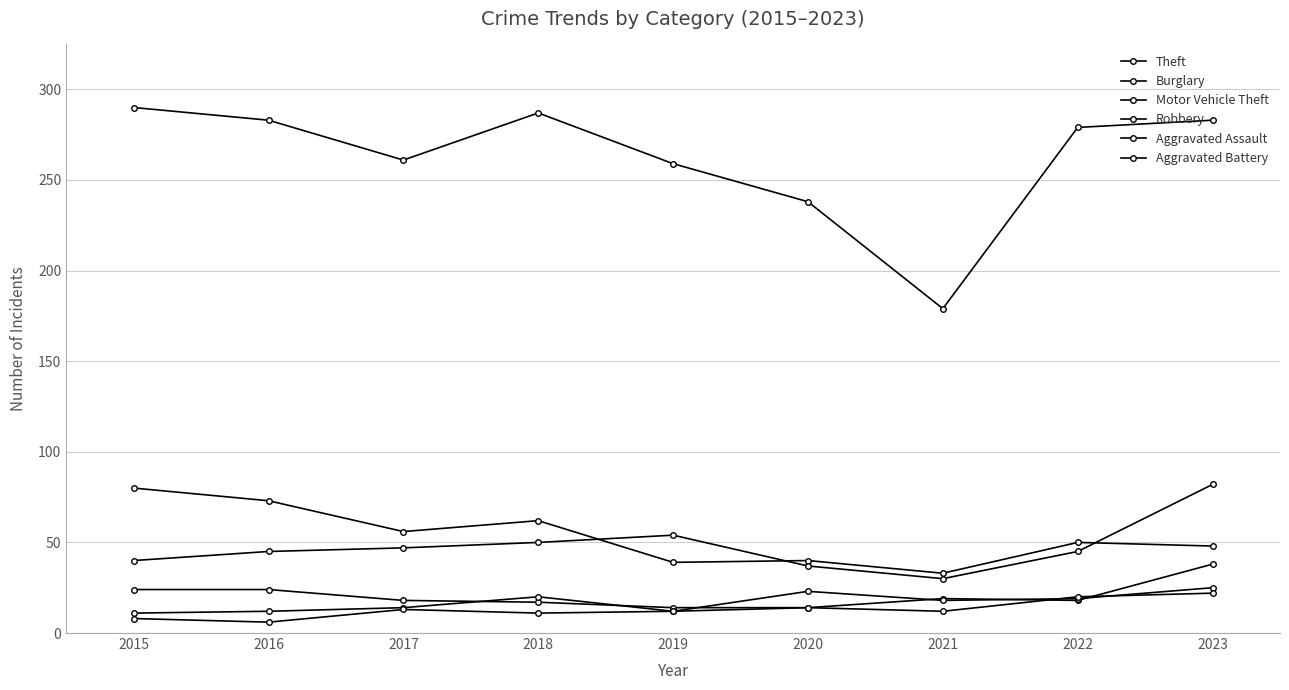

How many lines are shown in the chart?

6